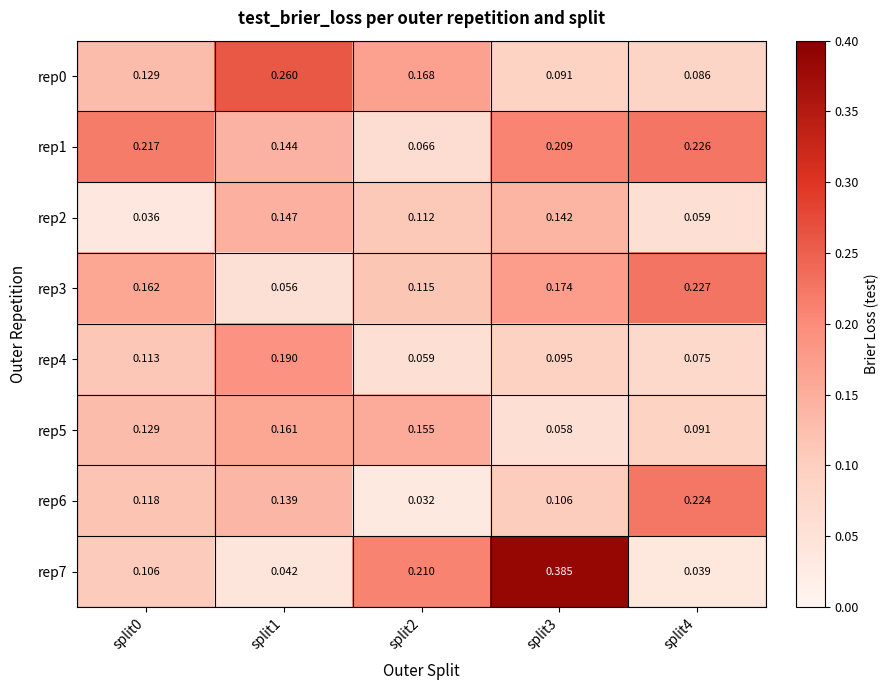

Is the value of rep1 at split3 greater than the value of rep7 at split1?

Yes